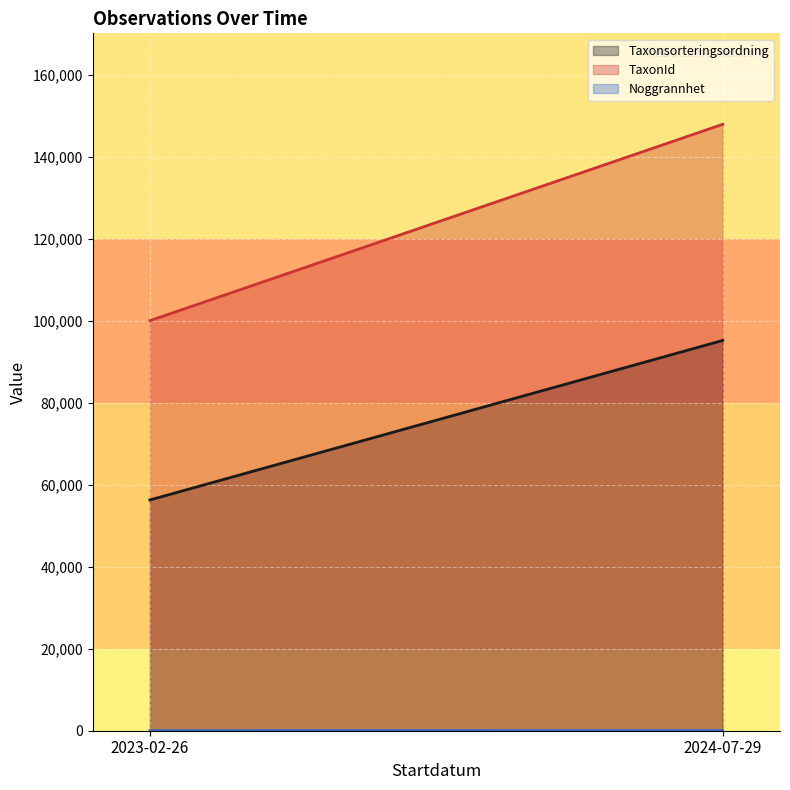

Which series has the largest total across all categories?

TaxonId